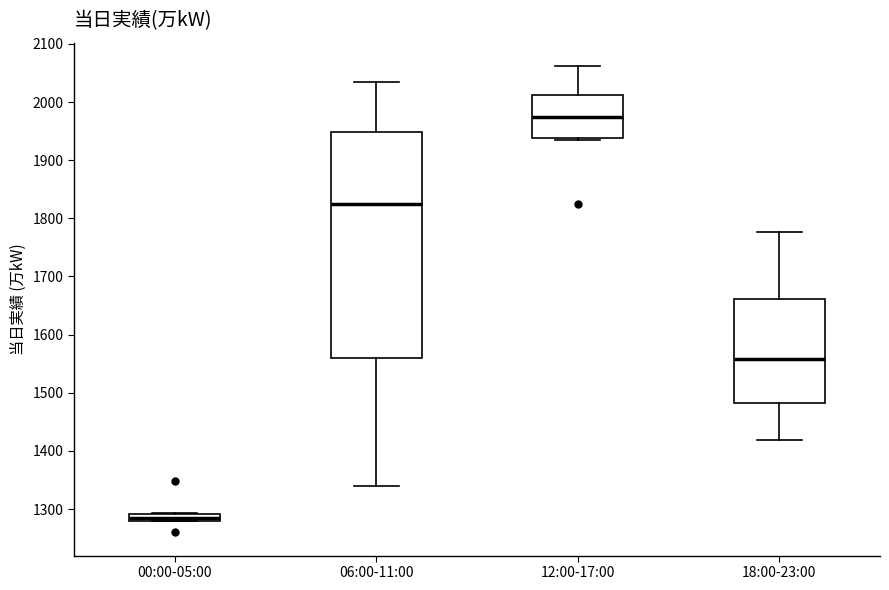

Which box's median line is the highest?

12:00-17:00